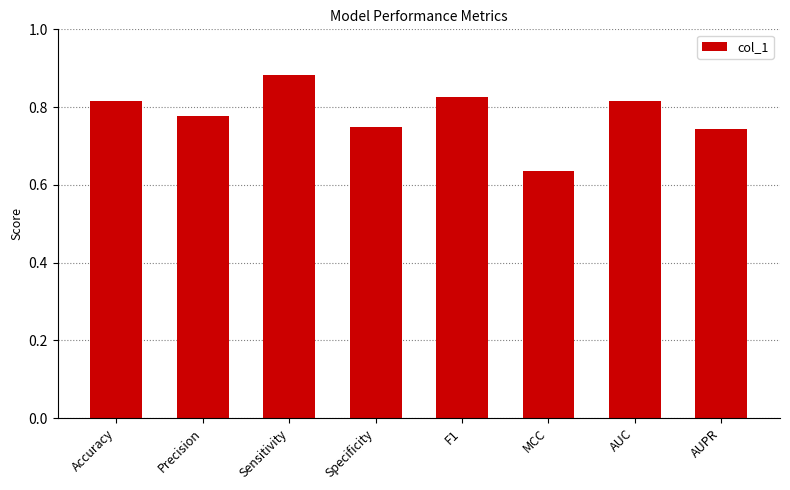

Count the values in the range 0 to 1.

8